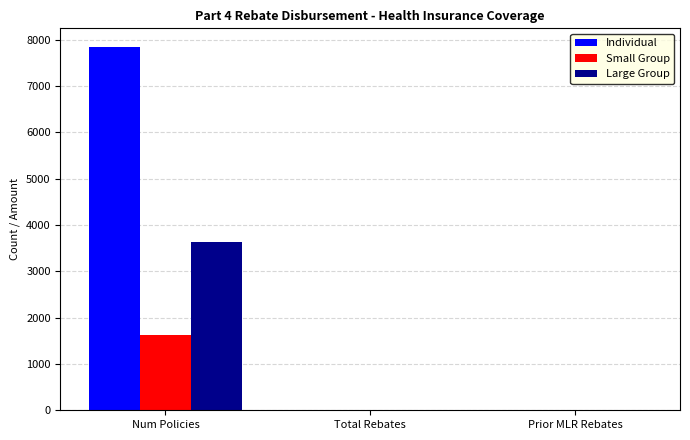

True or false: Small Group has a value of -866 at Prior MLR Rebates.

False